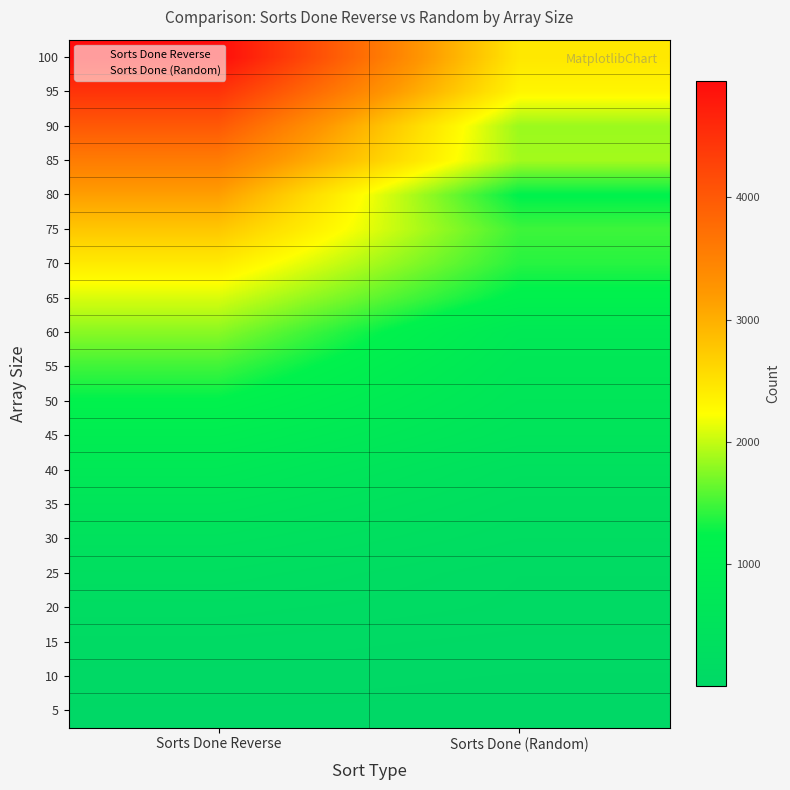

Which series has the largest total across all categories?

100